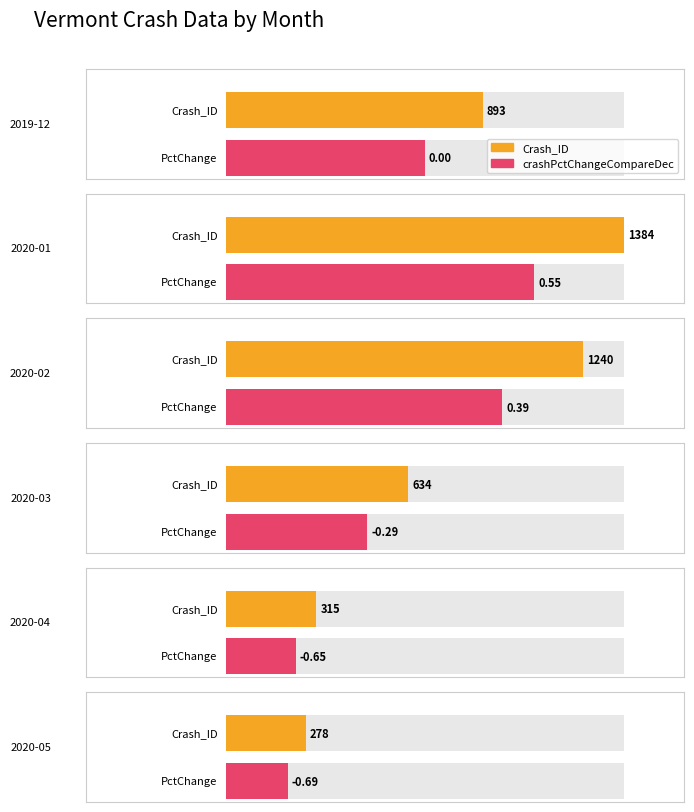

At how many categories does at least one series exceed 927?

2